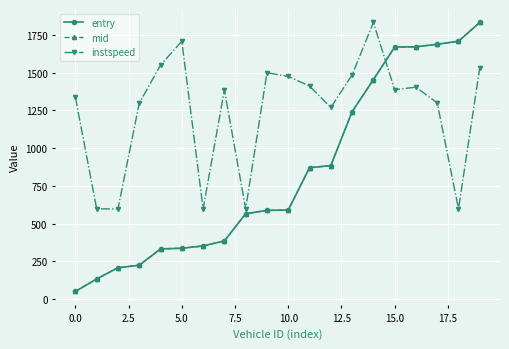

Which series has the widest spread of values?

entry